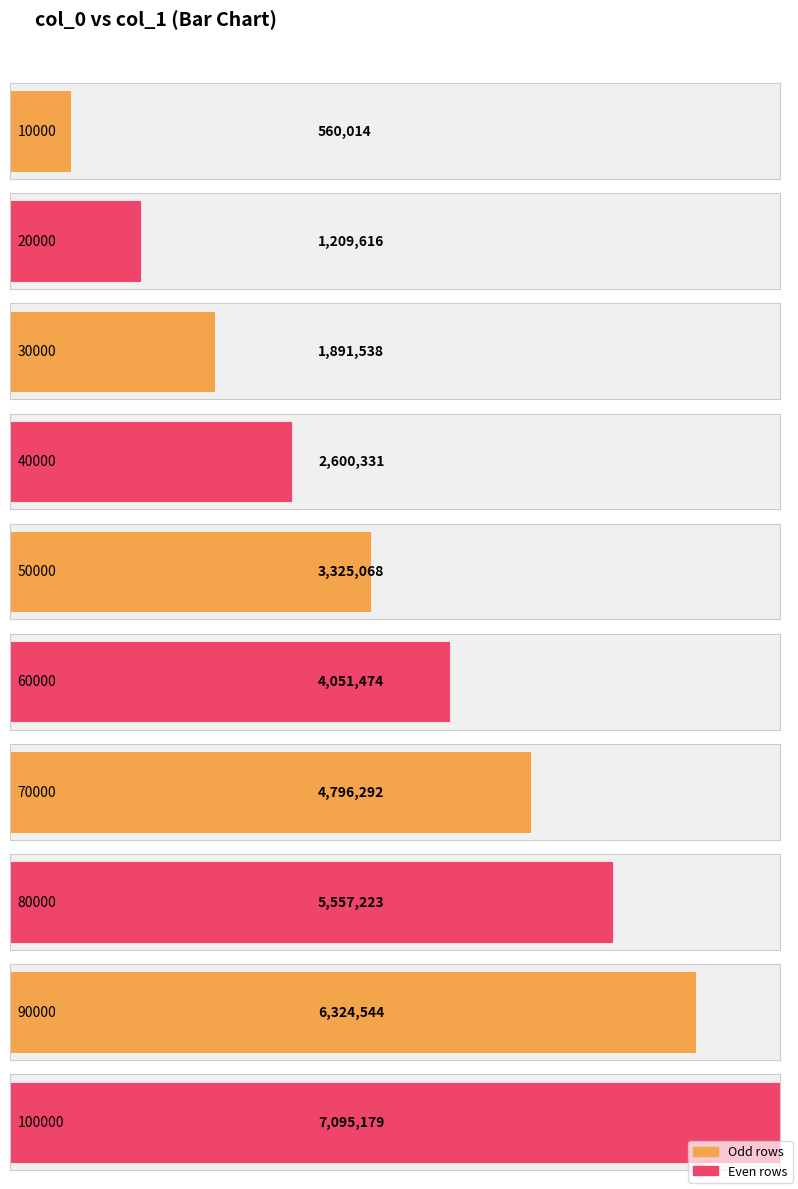

Rank the categories by value from highest to lowest.

100000, 90000, 80000, 70000, 60000, 50000, 40000, 30000, 20000, 10000